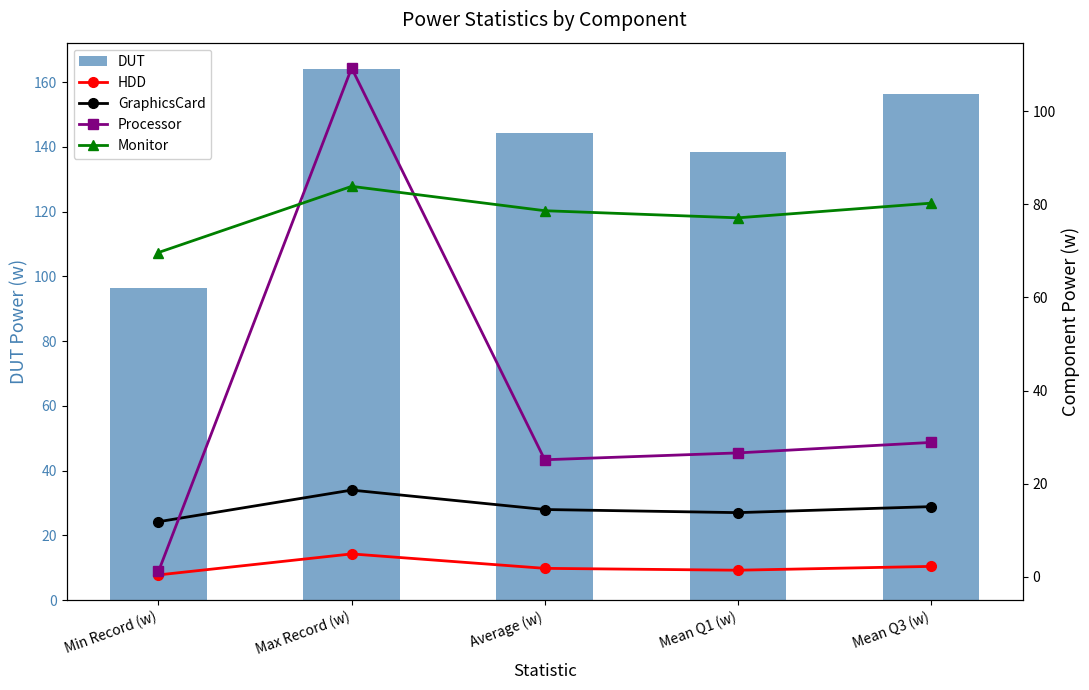

What is the smallest value displayed?

0.4